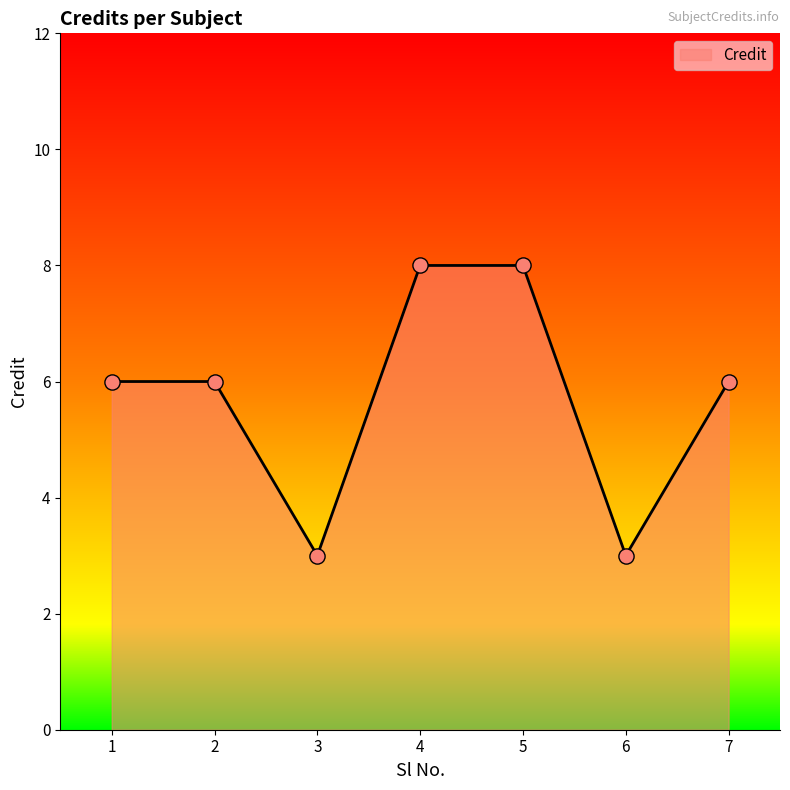

What is the change in value from 3 to 4?

+5